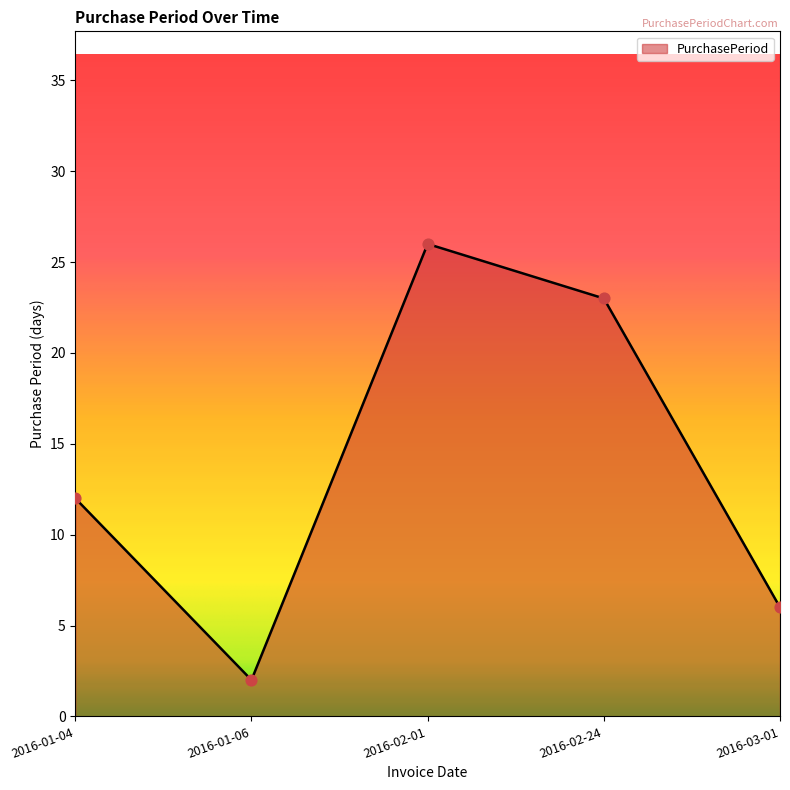

Approximately how many times larger is the value at 2016-01-04 compared to 2016-03-01?

2.0